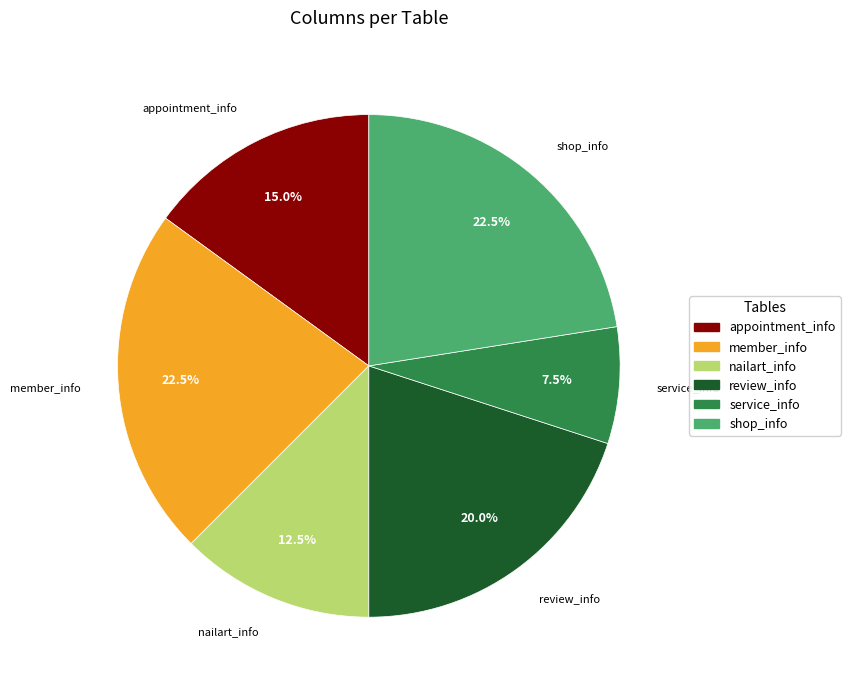

Does shop_info represent more than half of the total?

No